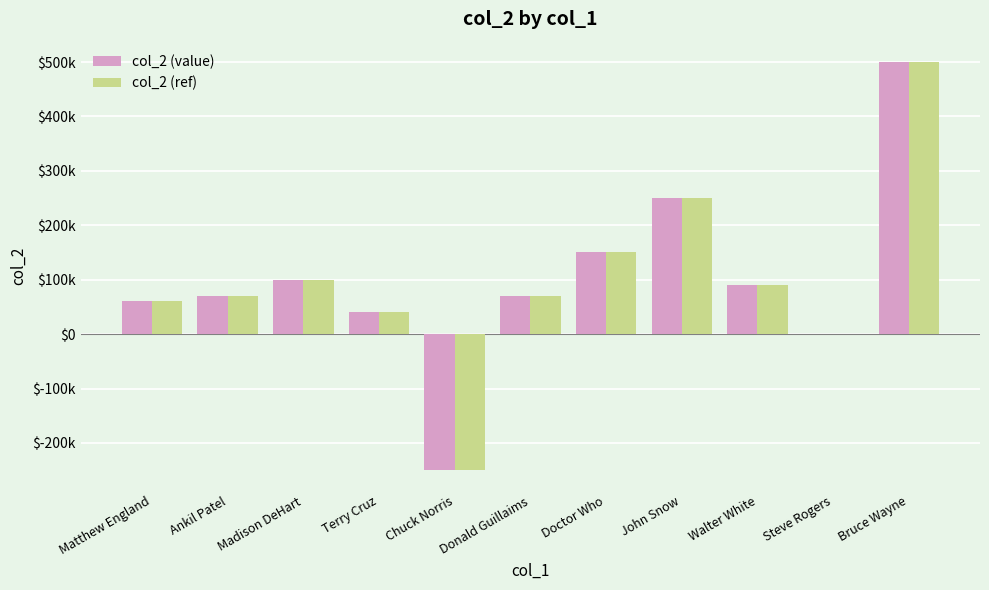

What are all the series names shown in the legend?

col_2 (value), col_2 (ref)